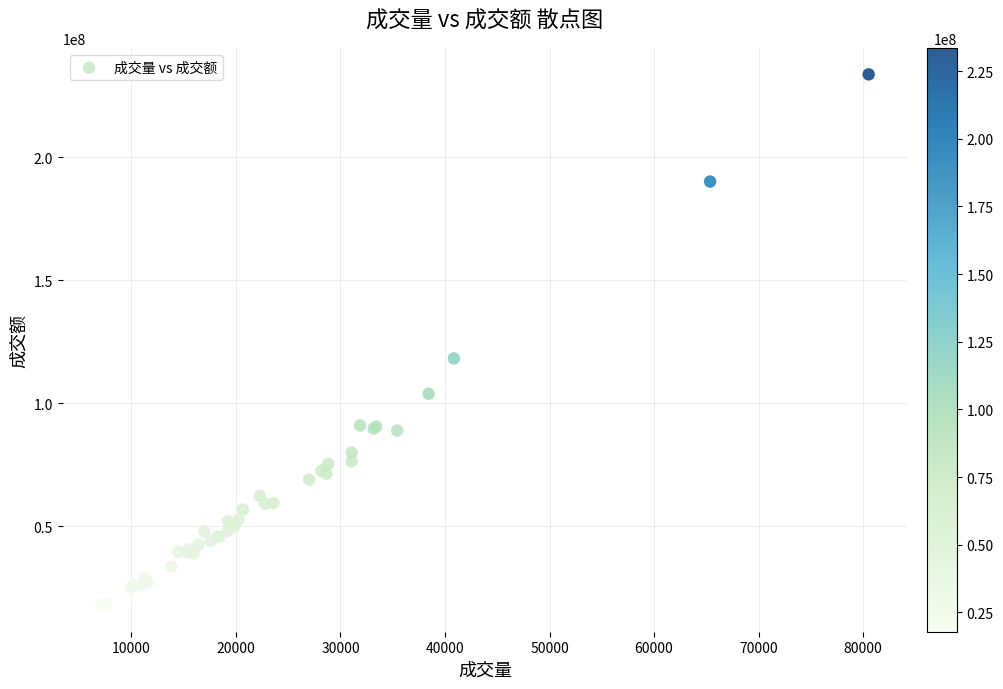

What Y value in the scatter plot is closest to 125733235?

118166678